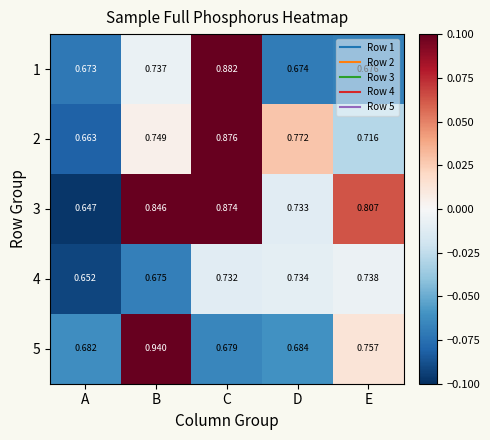

Rank the categories by 1 value from highest to lowest.

C, B, E, D, A